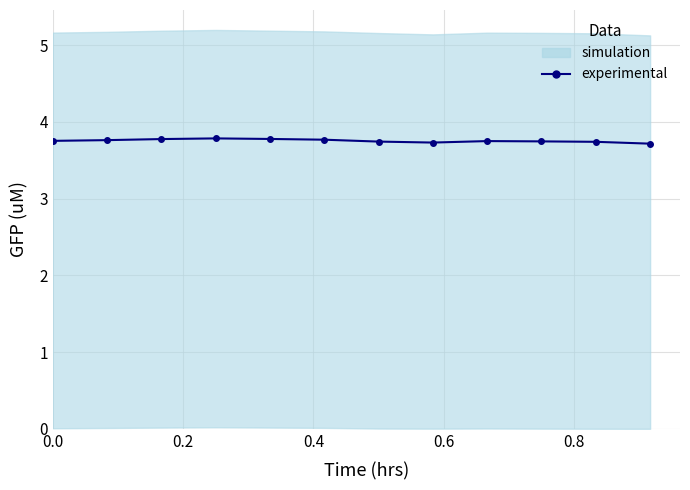

How many values are between 3 and 4?

12